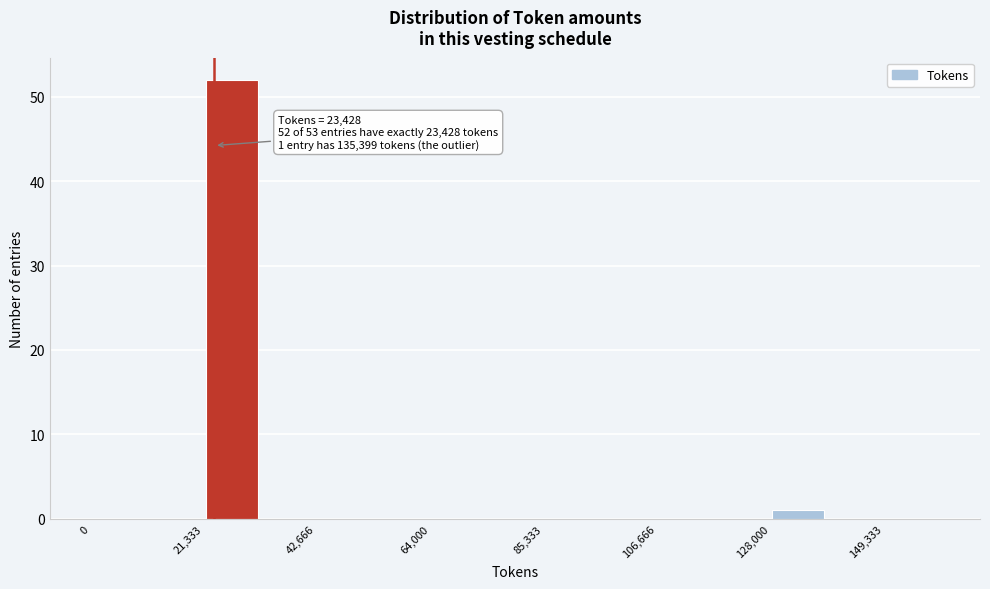

Read against the x-axis, roughly where is the centre of the tallest bar?

25000